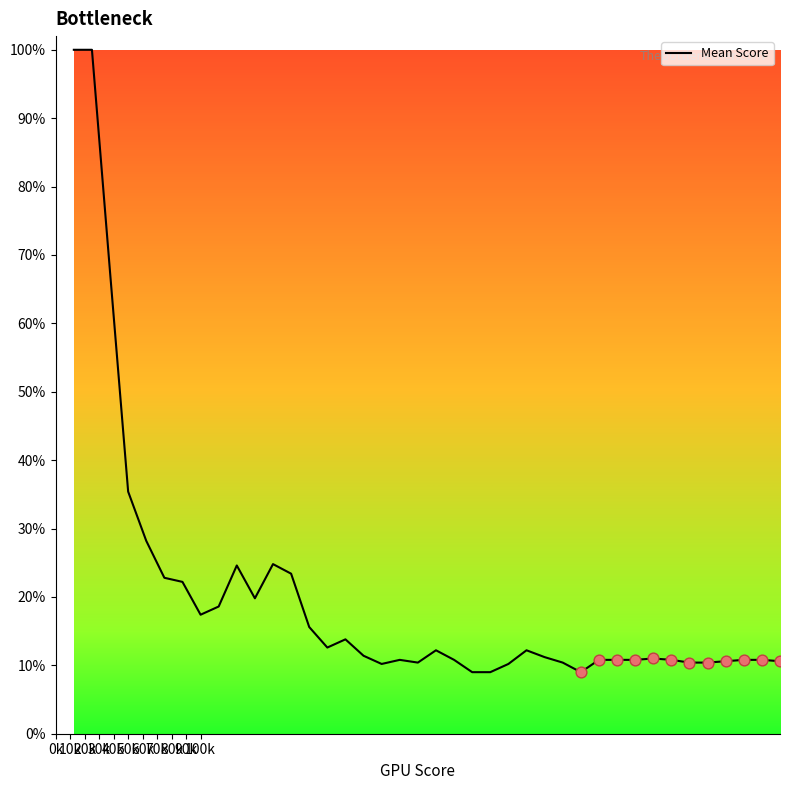

What is the greatest value displayed?

100.0